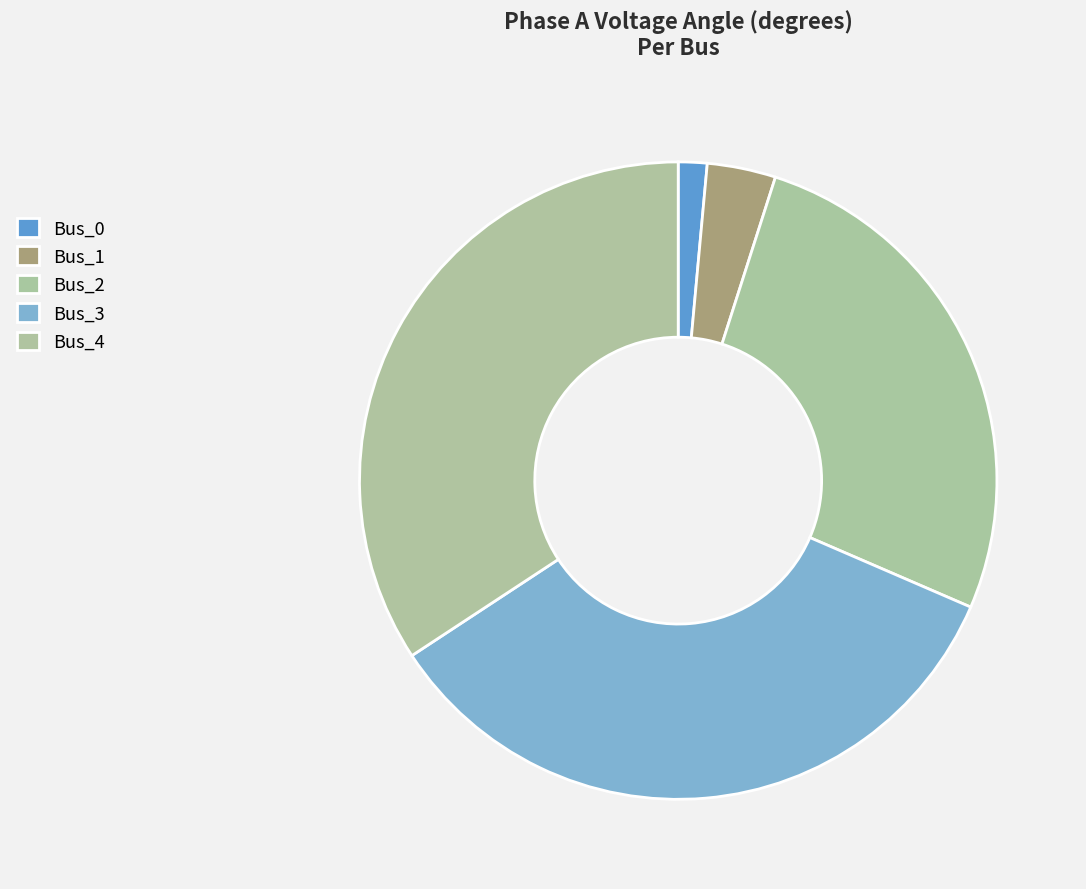

What percentage is the Bus_3 slice, to the nearest percent?

34%